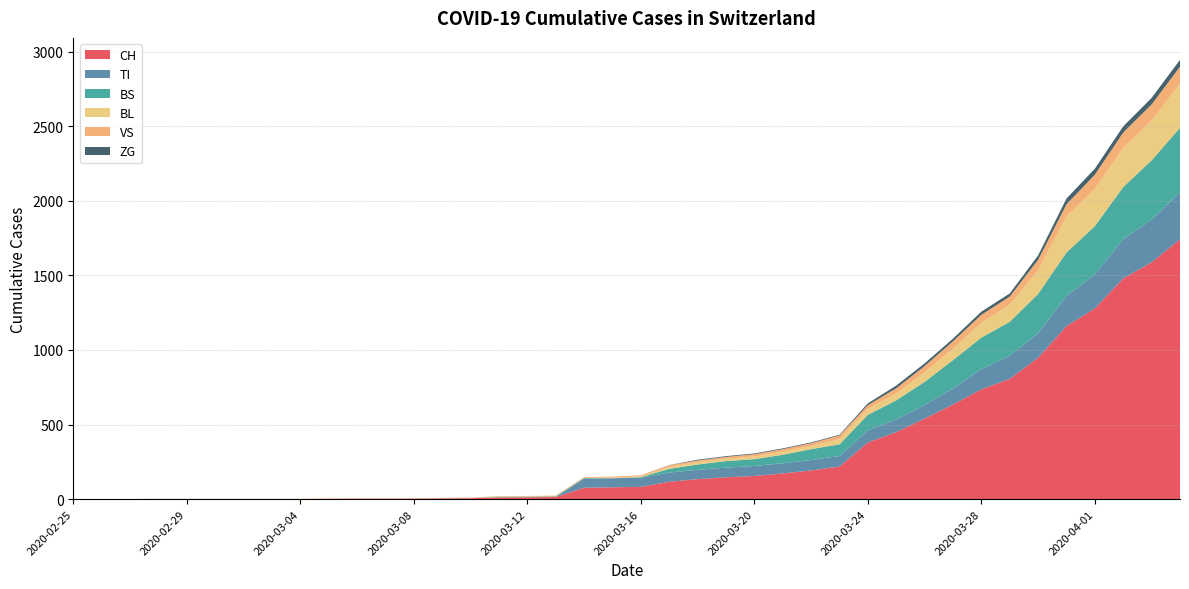

Reading left to right, what are all the values shown in this chart?

CH: 0	0	0	0	0	0	0	0	0	2	3	3	3	5	6	11	12	14	76	79	82	116	134	146	155	172	192	218	380	449	540	634	736	806	948	1160	1279	1480	1588	1742
TI: 0	0	0	0	0	0	0	0	0	0	0	0	0	0	0	0	0	0	61	61	61	62	62	65	67	68	70	71	80	85	91	107	136	155	165	202	229	263	287	314
BS: 0	0	0	0	0	0	0	0	0	0	0	0	0	0	0	4	4	4	4	0	4	25	36	44	46	57	73	78	105	128	155	191	211	228	263	292	323	350	397	434
BL: 0	0	0	0	0	0	0	0	0	0	0	0	0	1	2	2	2	0	0	5	5	13	16	16	18	21	21	35	40	46	65	76	100	115	158	242	249	262	266	298
VS: 0	0	0	2	2	2	2	2	2	2	2	2	2	2	2	3	3	5	6	6	8	11	11	12	15	17	19	24	25	35	41	50	53	54	71	81	96	104	109	112
ZG: 0	0	0	0	0	0	0	0	0	0	0	0	0	0	0	0	0	0	0	0	0	1	5	5	5	5	5	5	12	18	18	18	21	21	29	39	40	41	44	46